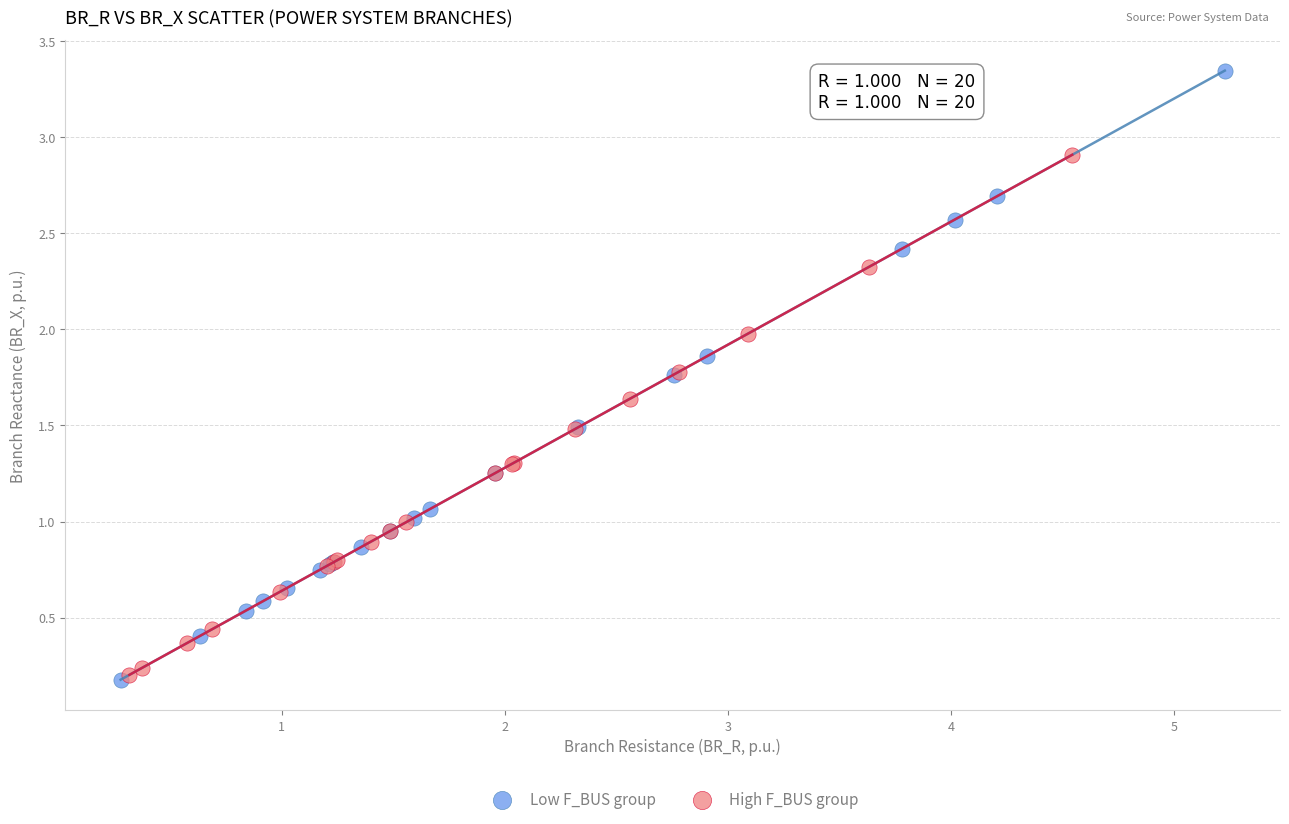

Which series contains the highest Y value?

Low F_BUS group